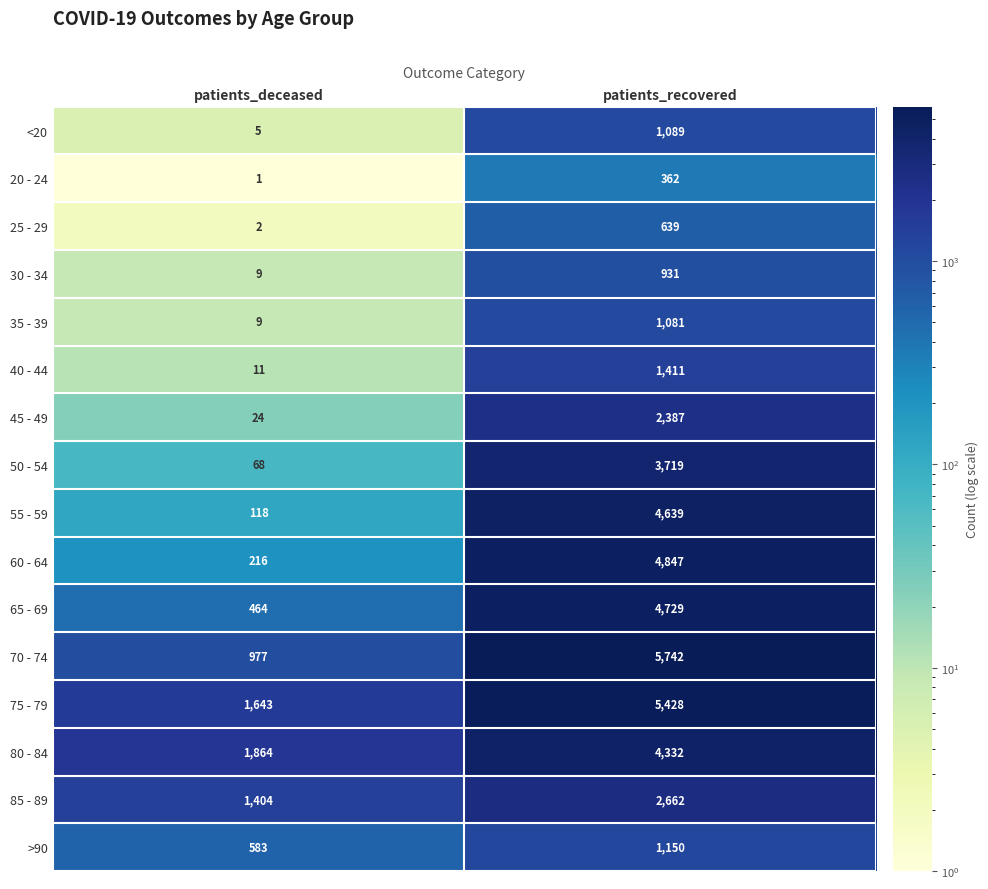

Which label corresponds to the largest value in the chart?

patients_recovered